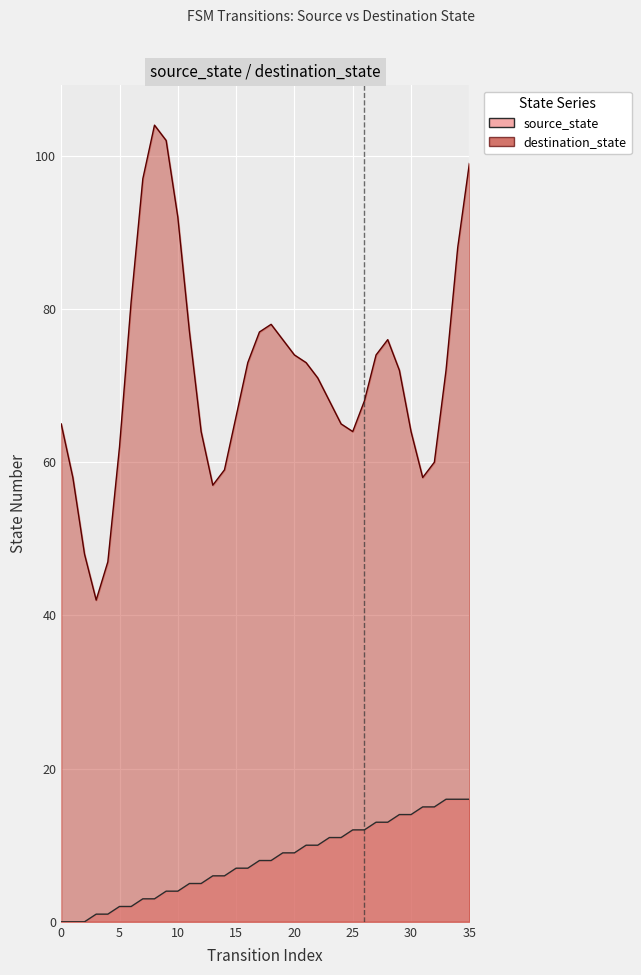

What is the value of the 13th point from the left?

5